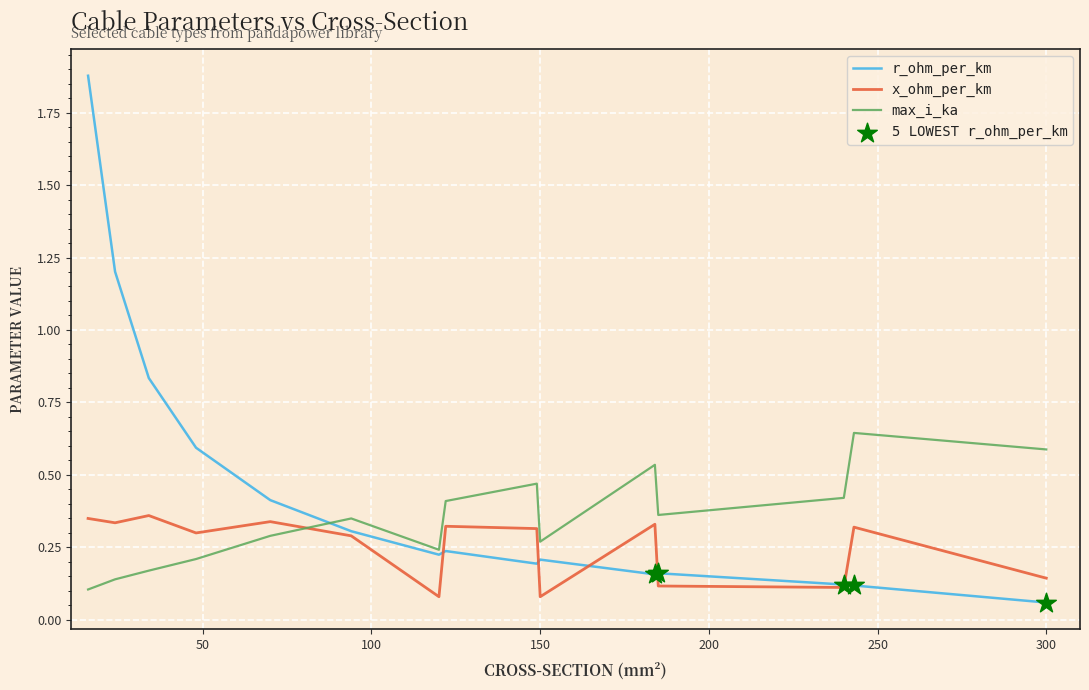

Which series has the largest range (max minus min)?

r_ohm_per_km